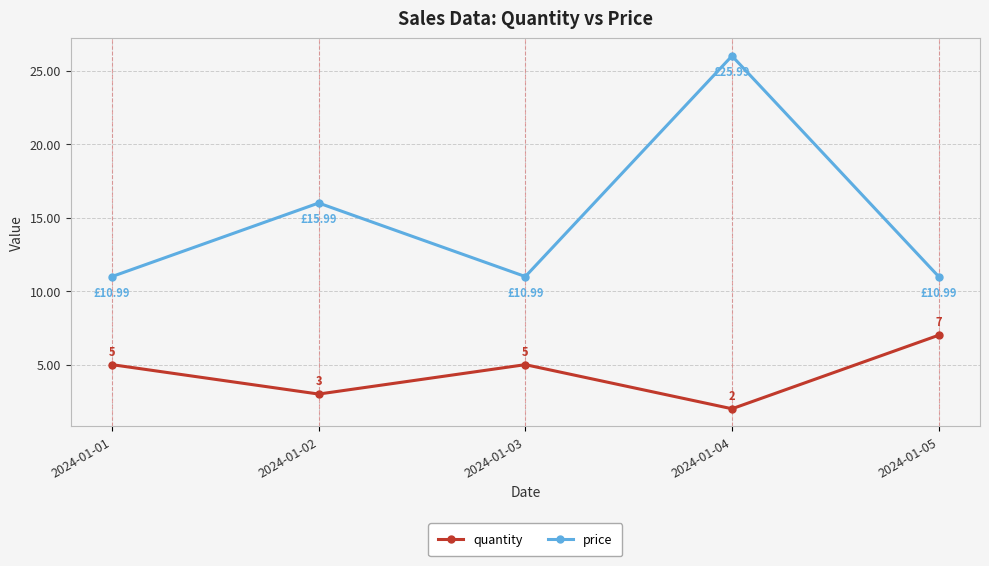

Reading right to left, list all the values displayed in this chart.

quantity: 2024-01-05=7.0	2024-01-04=2.0	2024-01-03=5.0	2024-01-02=3.0	2024-01-01=5.0
price: 2024-01-05=11.0	2024-01-04=26.0	2024-01-03=11.0	2024-01-02=16.0	2024-01-01=11.0